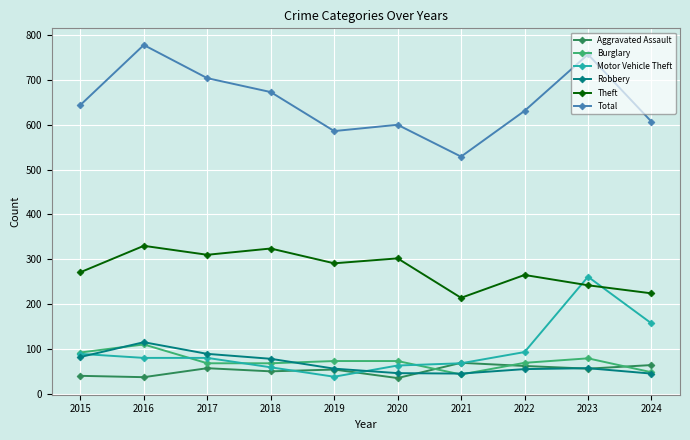

How many distinct data groups are displayed?

6